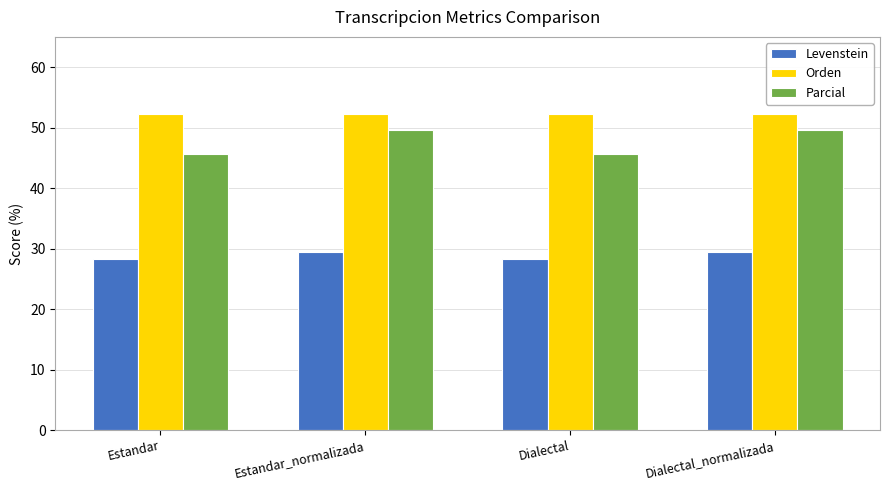

Rank the series at Estandar from highest to lowest value.

Orden, Parcial, Levenstein